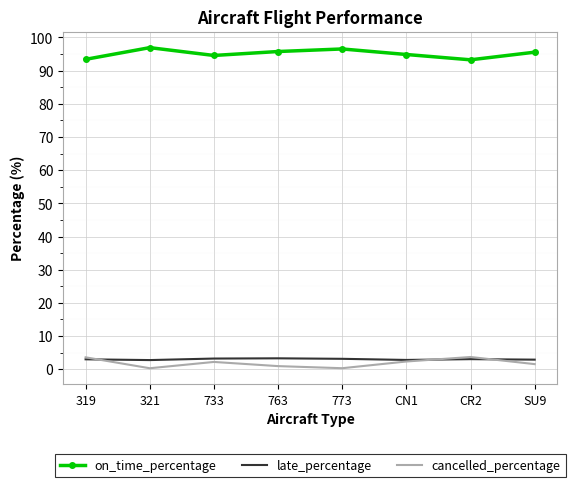

What is the minimum value for late_percentage?

2.8